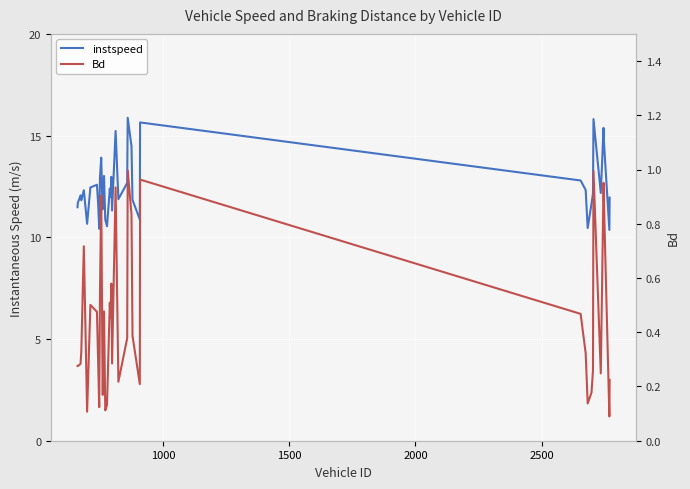

What is the maximum value for Bd?

1.0